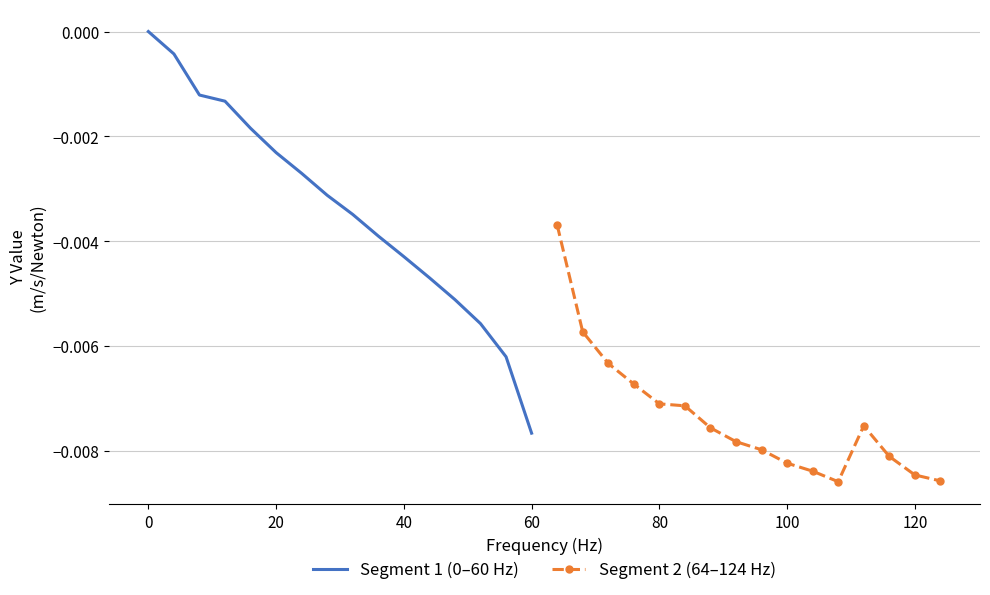

List the series in order of their peak value, lowest first.

Segment 2 (64–124 Hz), Segment 1 (0–60 Hz)